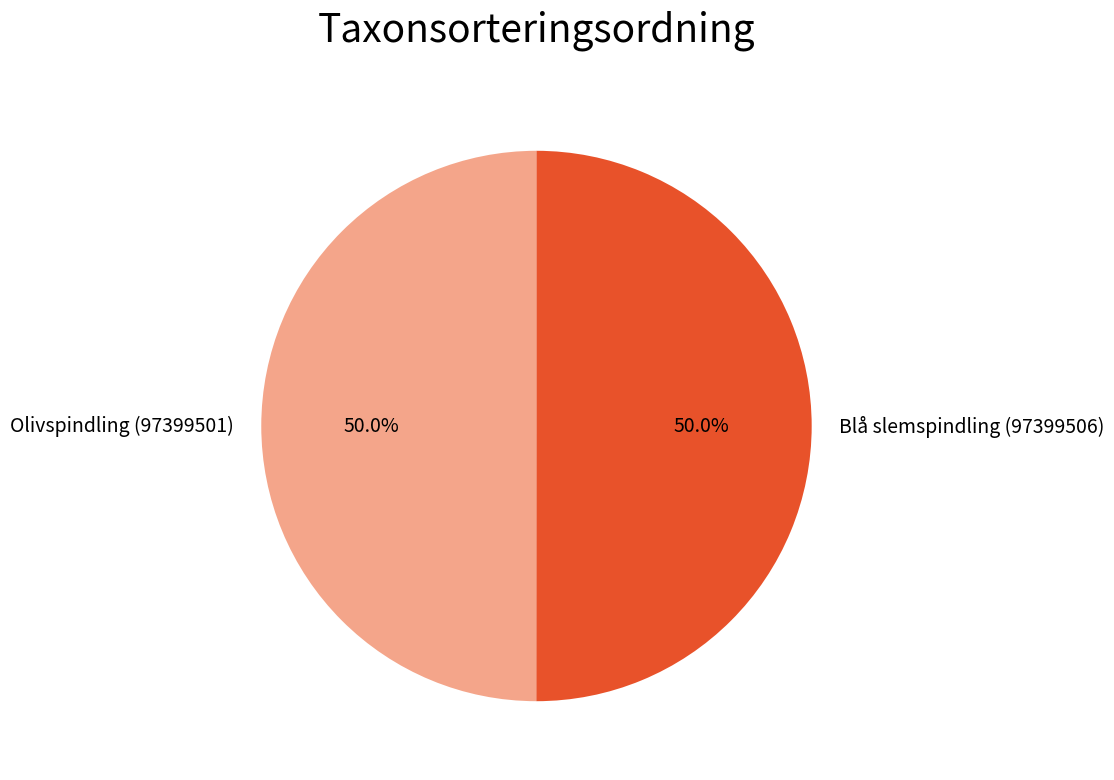

What percentage is NOT represented by Blå slemspindling (97399506)?

50.0%